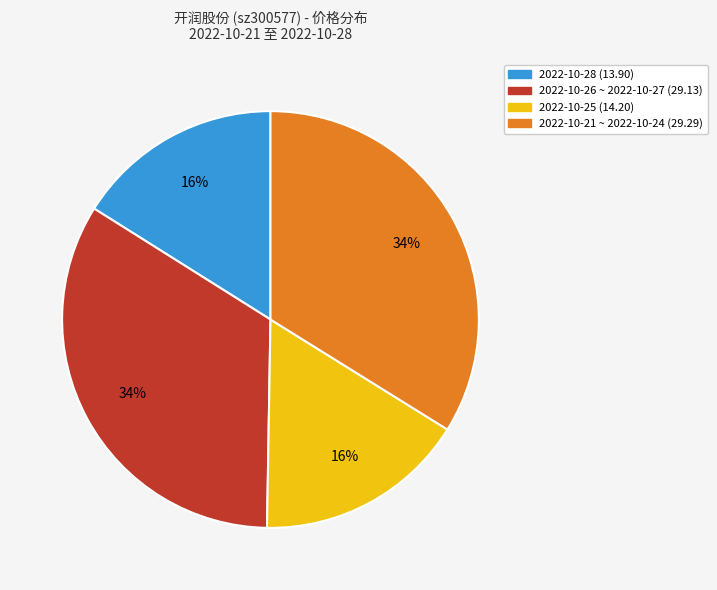

Approximately how many times larger is the value at 2022-10-26 ~ 2022-10-27 (29.13) compared to 2022-10-21 ~ 2022-10-24 (29.29)?

1.0